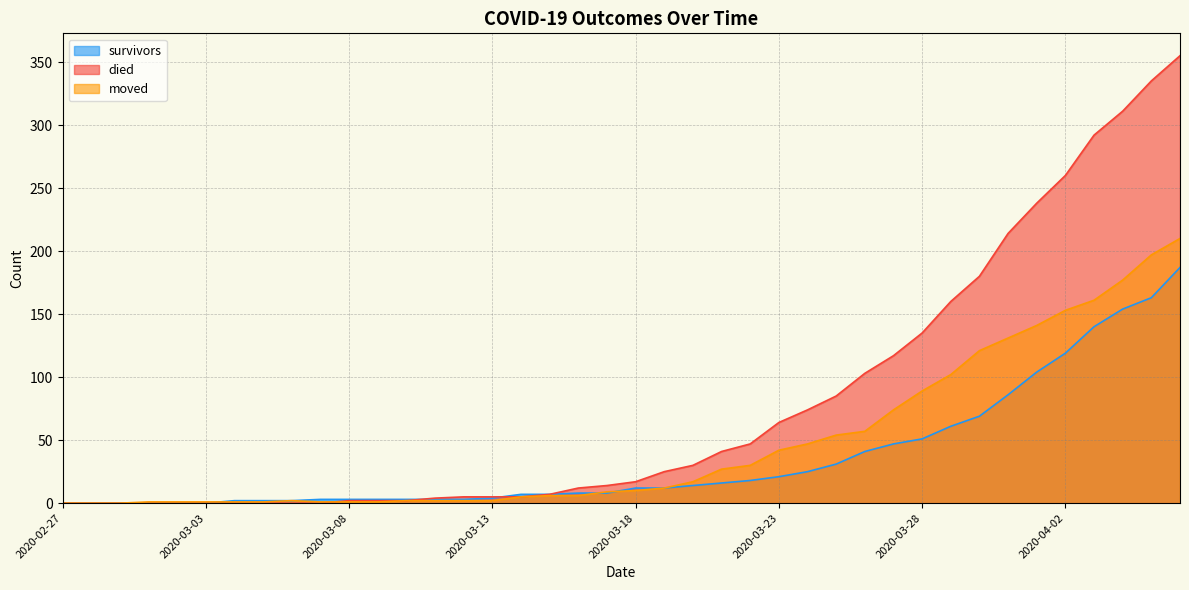

Where does the moved series first go above 10?

2020-03-19